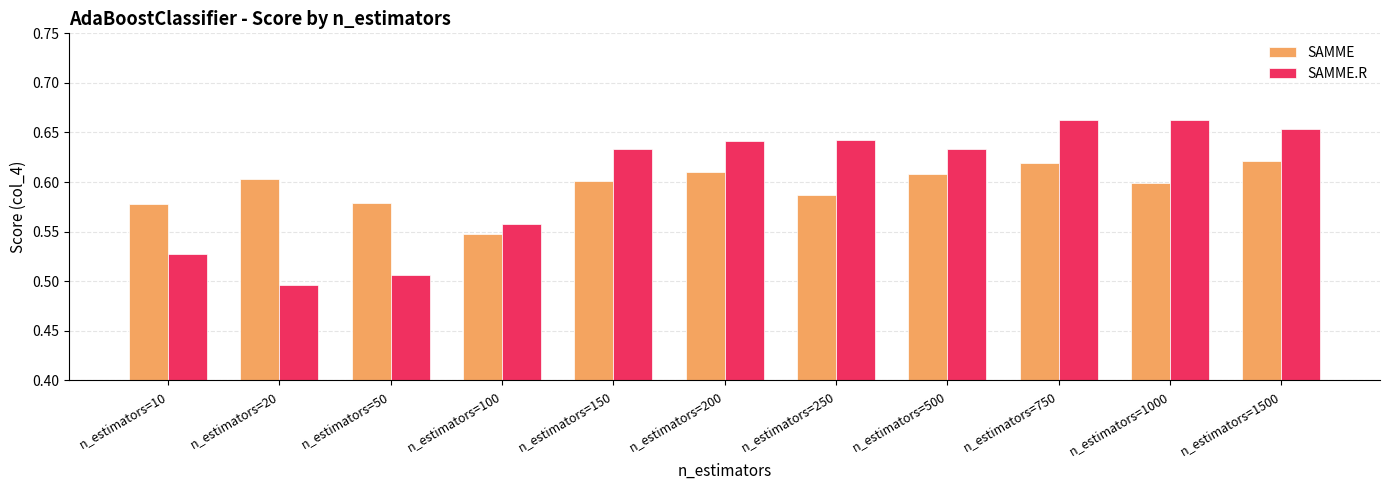

How many distinct data groups are displayed?

2